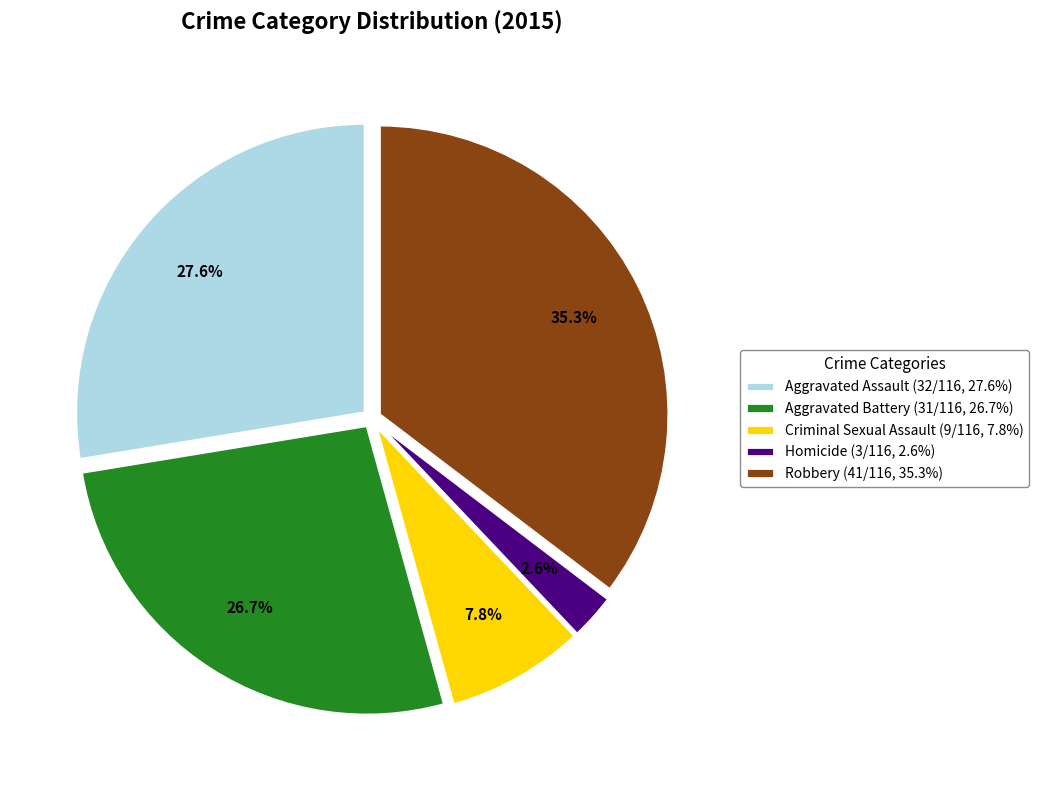

To the nearest percent, what is the combined percentage of Homicide and Aggravated Battery?

29%